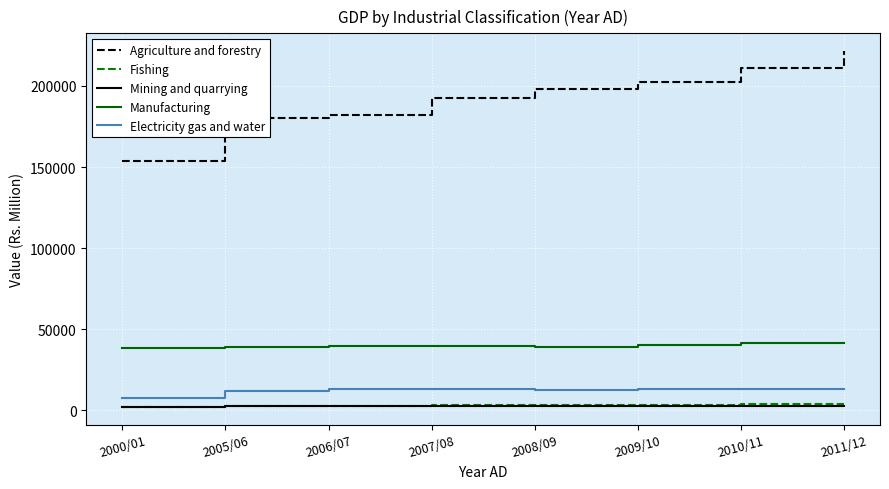

Which category has the highest value across all series?

2011/12